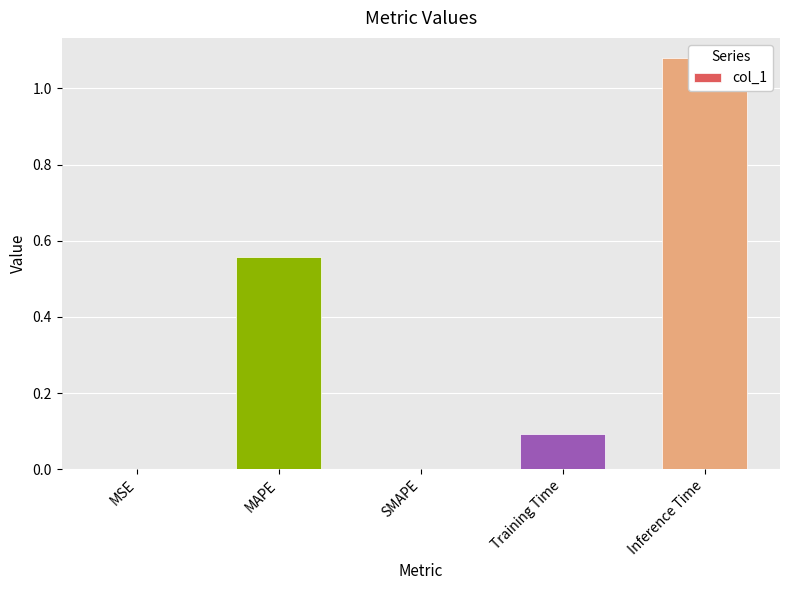

The value at Training Time is 0.1. True or false?

False